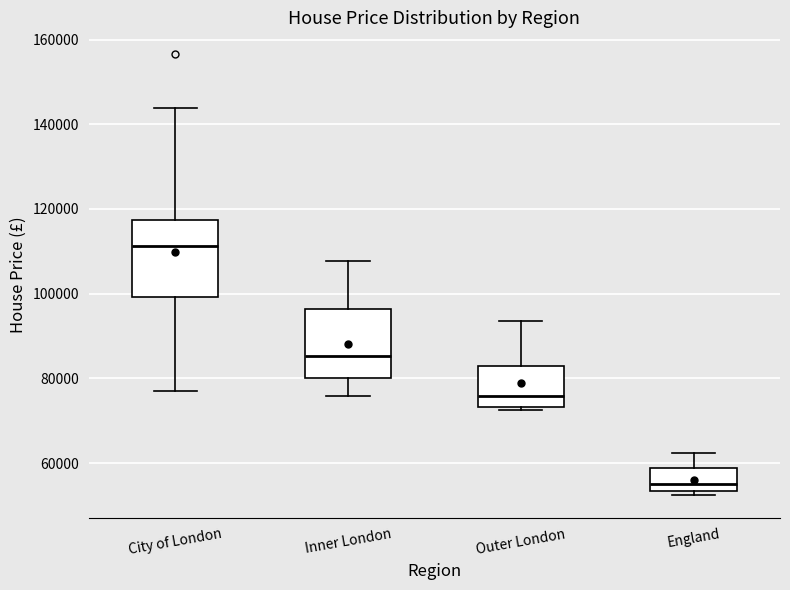

Reading left to right, transcribe this box plot: for each box, give where its median line is, the range the box spans, and where its two whiskers end, as read against the y-axis. The values are not printed on the chart, so give them approximately, as read against the axis.

City of London: median 112000, box 100000 to 118000, whiskers 78000 to 144000
Inner London: median 86000, box 80000 to 96000, whiskers 76000 to 108000
Outer London: median 76000, box 74000 to 82000, whiskers 72000 to 94000
England: median 54000 (just above the box's lower edge), box 54000 to 58000, whiskers 52000 to 62000